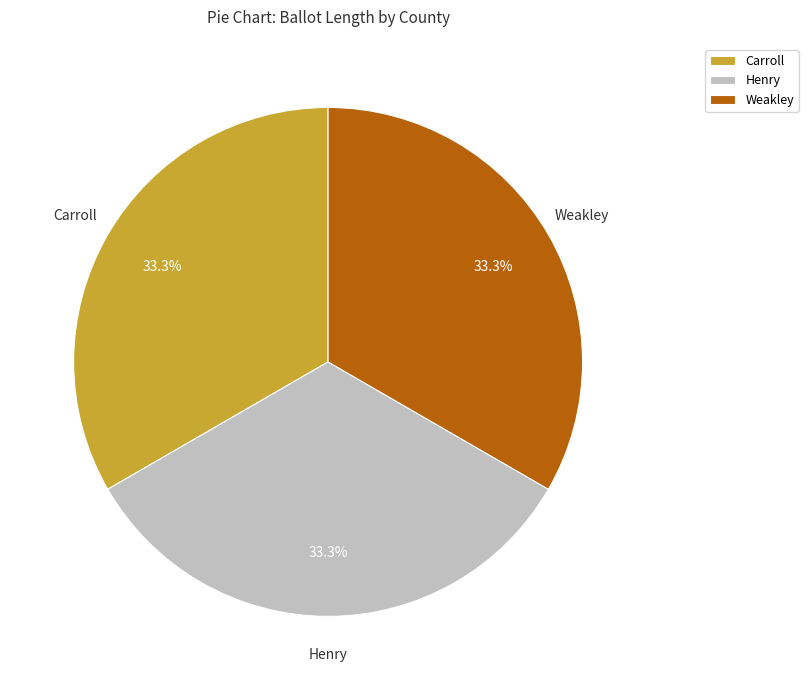

What percentage is the Weakley slice, to the nearest percent?

33%